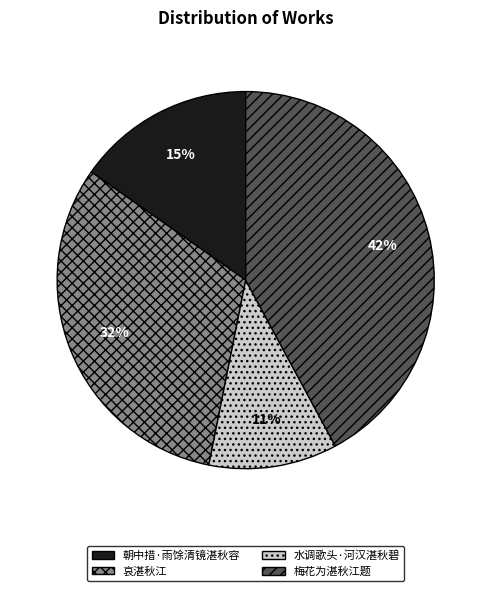

Which category has the smallest portion of the pie?

水调歌头·河汉湛秋碧